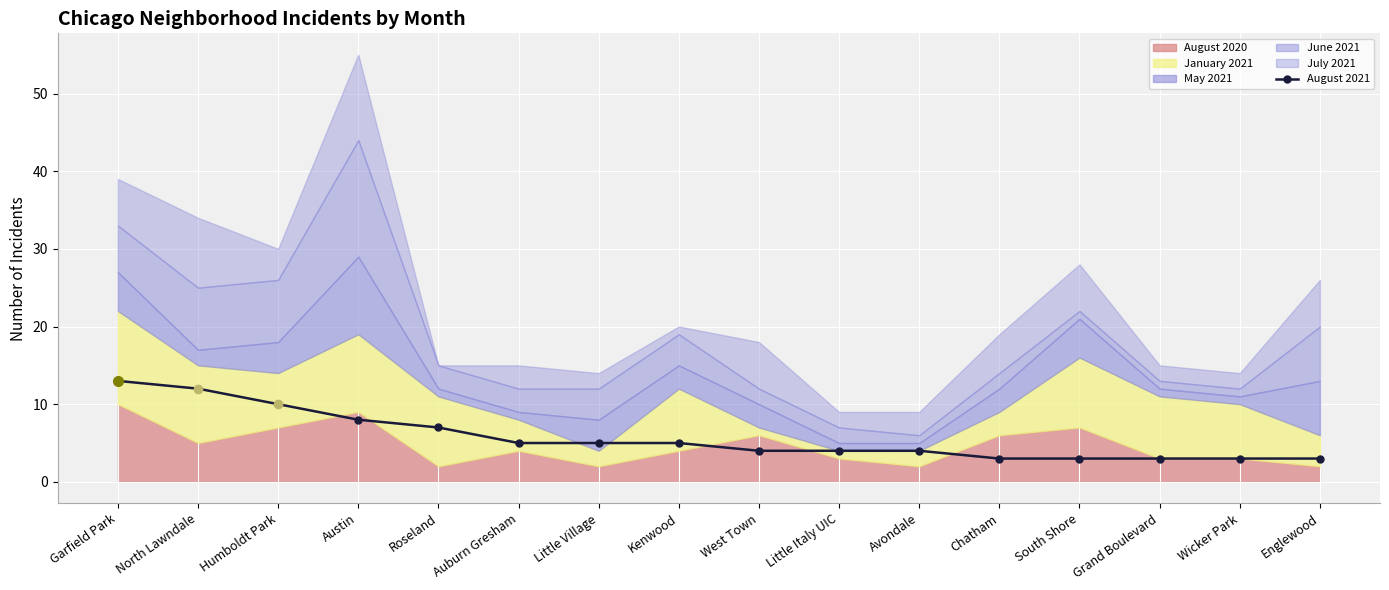

Which has a higher value, Little Village or Grand Boulevard?

Little Village